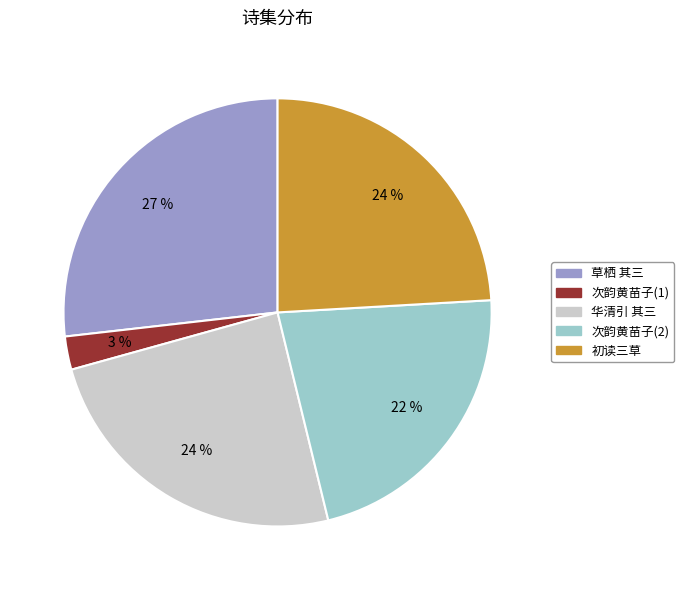

To the nearest percent, what is the average slice percentage?

20%